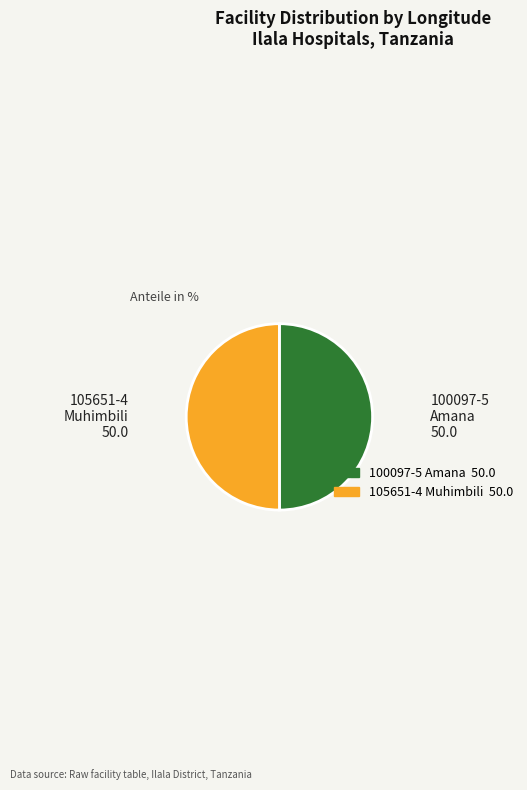

What is the ratio of the value at 105651-4 Muhimbili to the value at 100097-5 Amana?

1.0